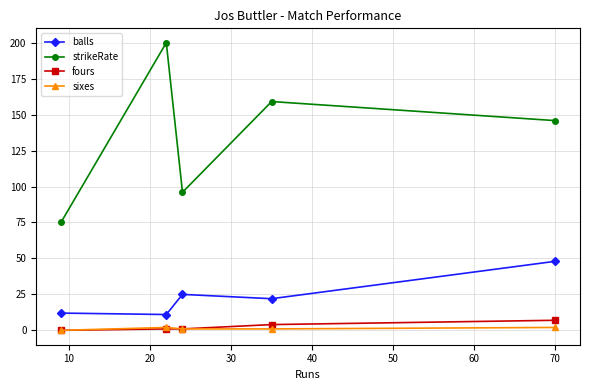

What is the value of the fours point at the 2nd from the left?

1.0